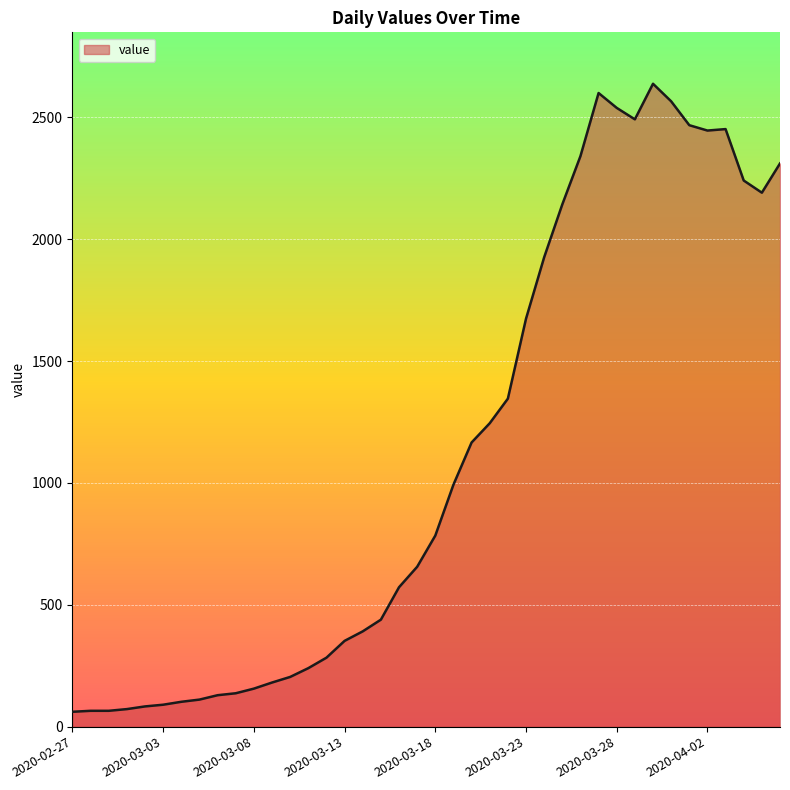

True or false: there are more than 0 points higher than both neighbors.

True